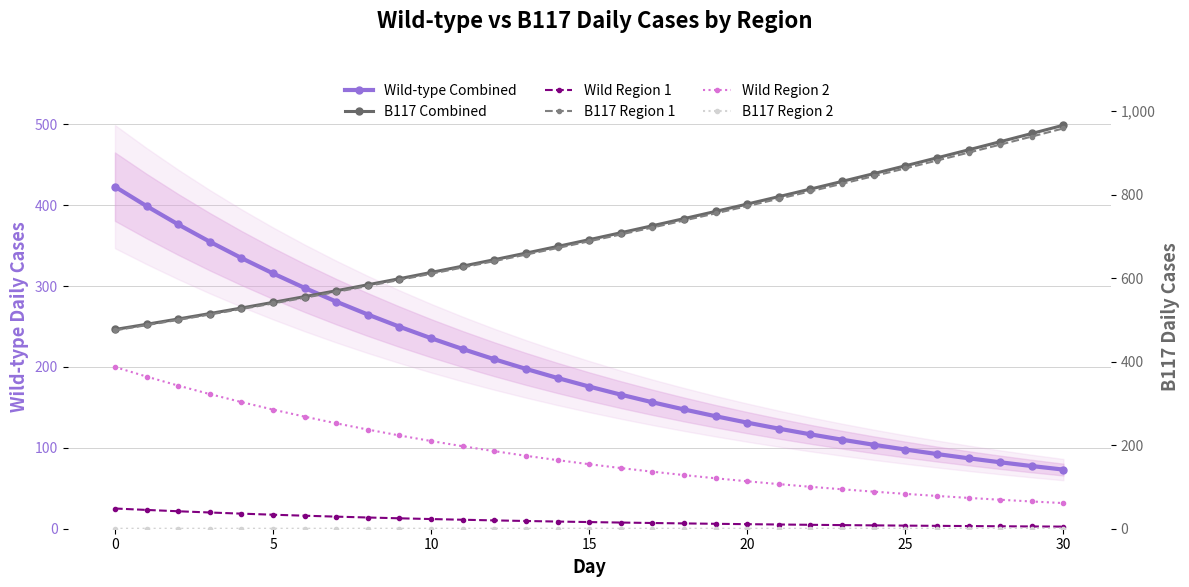

Rank the series at 27 from lowest to highest value.

B117 Region 2, Wild Region 1, Wild Region 2, Wild-type Combined, B117 Region 1, B117 Combined